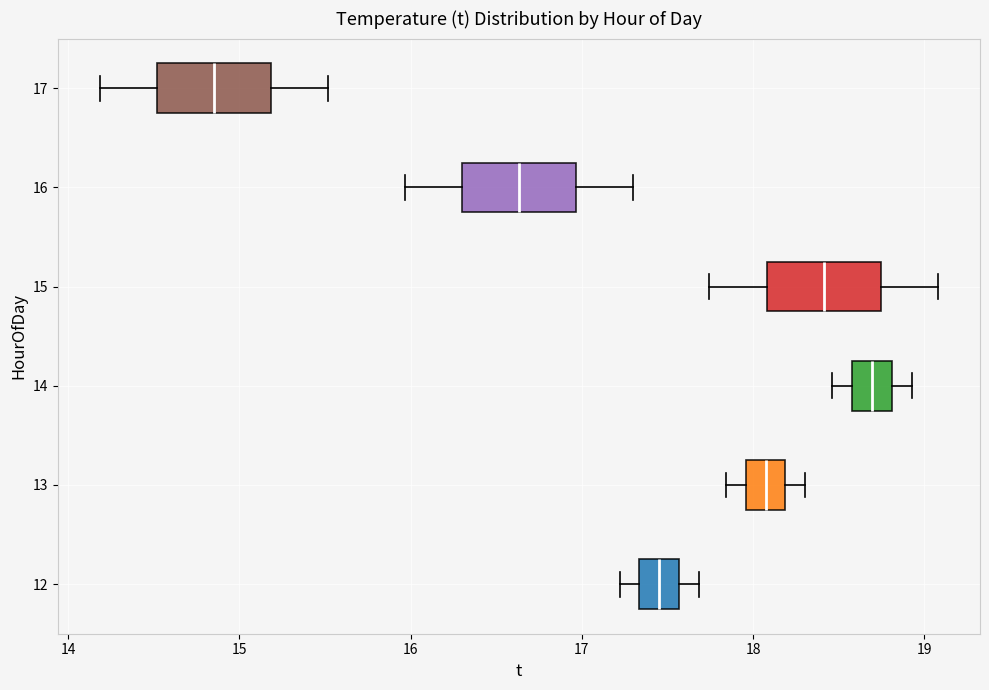

Reading bottom to top, read every box against the x-axis: the position of its median line, the range the box covers, and the ends of its whiskers. The values are not printed on the chart, so give them approximately, as read against the axis.

12: median 17.5, box 17.3 to 17.6, whiskers 17.2 to 17.7
13: median 18.1, box 18.0 to 18.2, whiskers 17.8 to 18.3
14: median 18.7, box 18.6 to 18.8, whiskers 18.5 to 18.9
15: median 18.4, box 18.1 to 18.7, whiskers 17.7 to 19.1
16: median 16.6, box 16.3 to 17.0, whiskers 16.0 to 17.3
17: median 14.9, box 14.5 to 15.2, whiskers 14.2 to 15.5